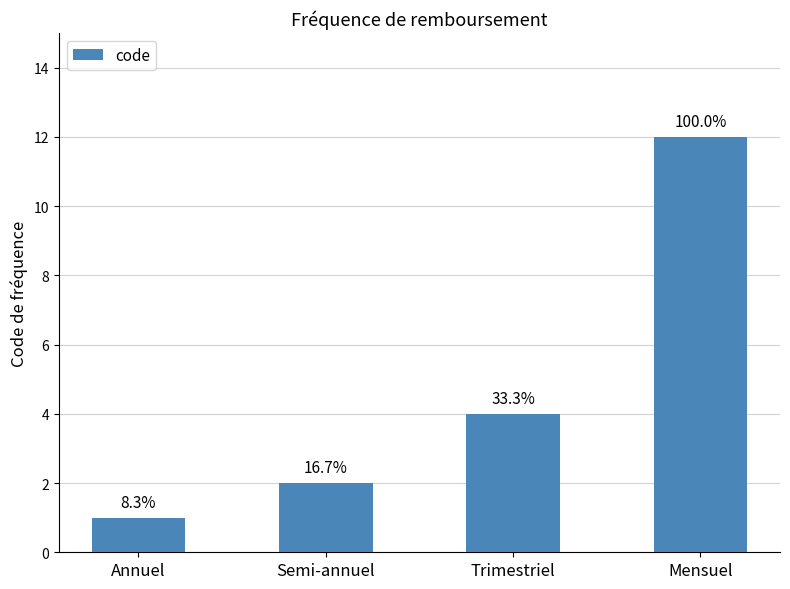

Reading left to right, list all the values displayed in this chart.

Annuel=1	Semi-annuel=2	Trimestriel=4	Mensuel=12